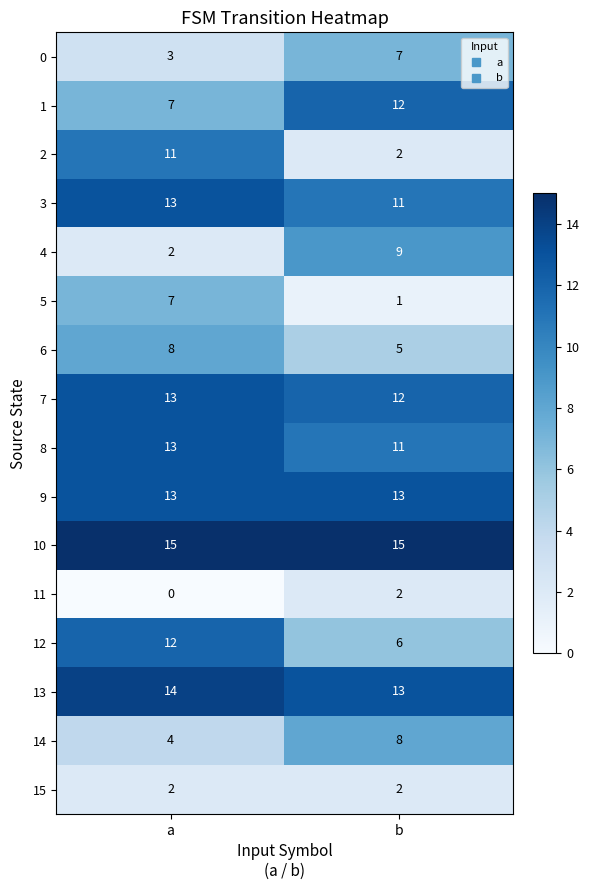

Which series has the widest spread of values?

2